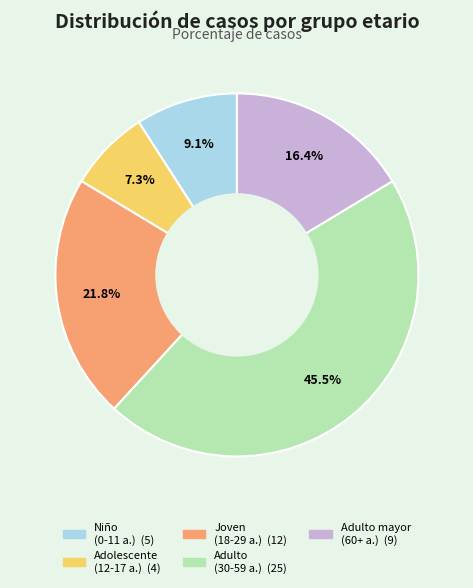

Is there a majority slice in this chart?

No